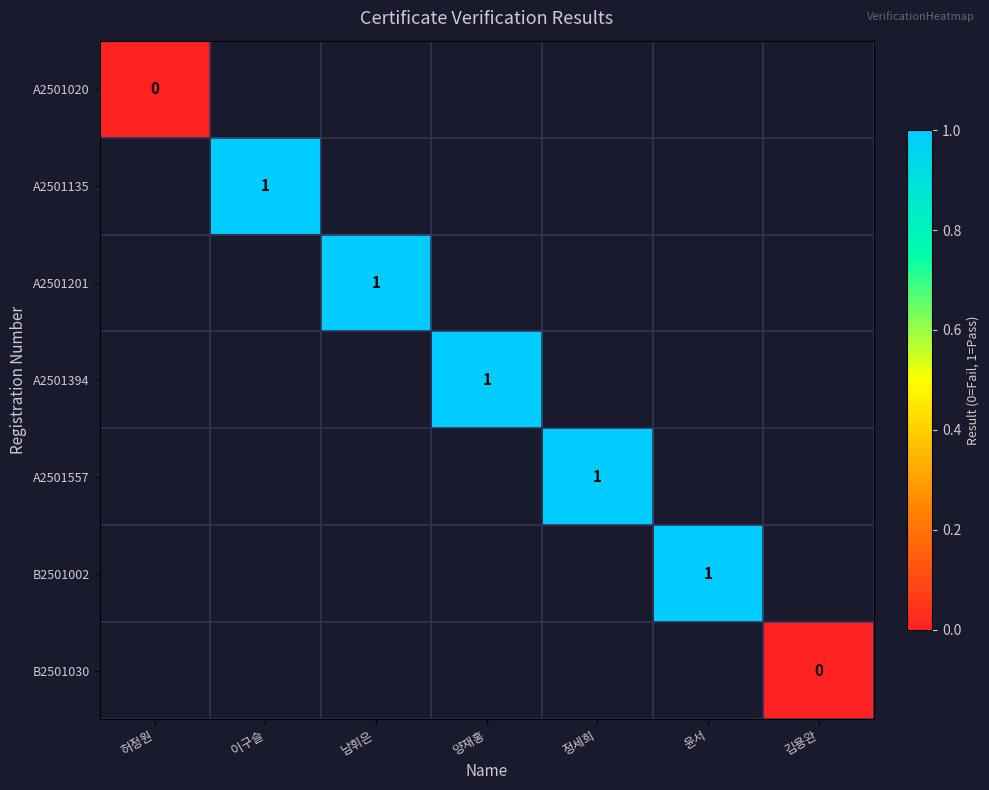

Which series has the largest range (max minus min)?

A2501020